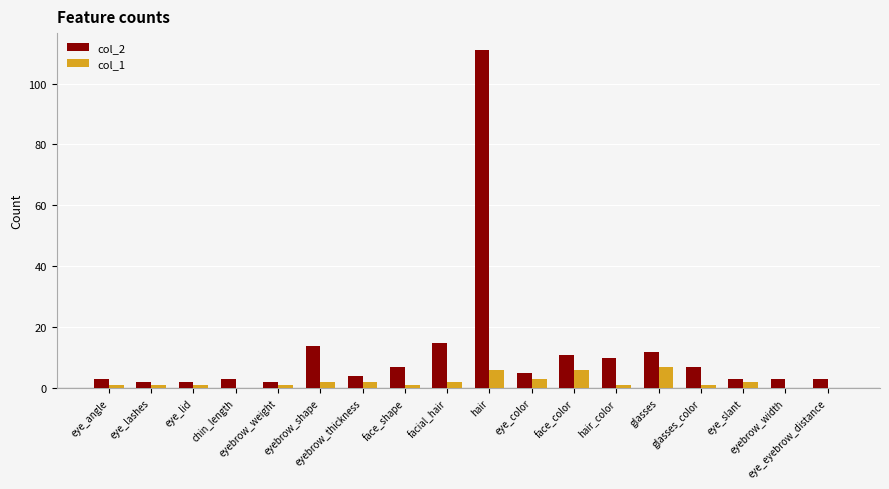

Which series has the largest range (max minus min)?

col_2